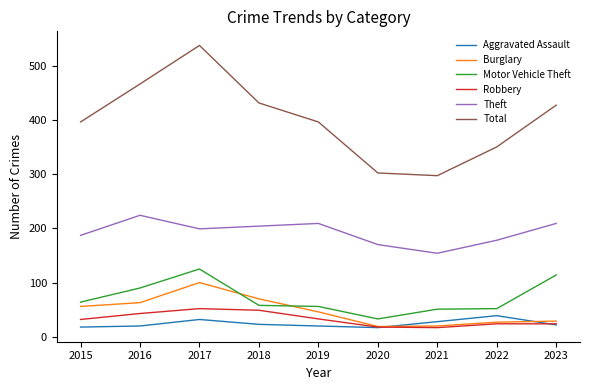

Is the value of Burglary at 2018 greater than the value of Total at 2022?

No